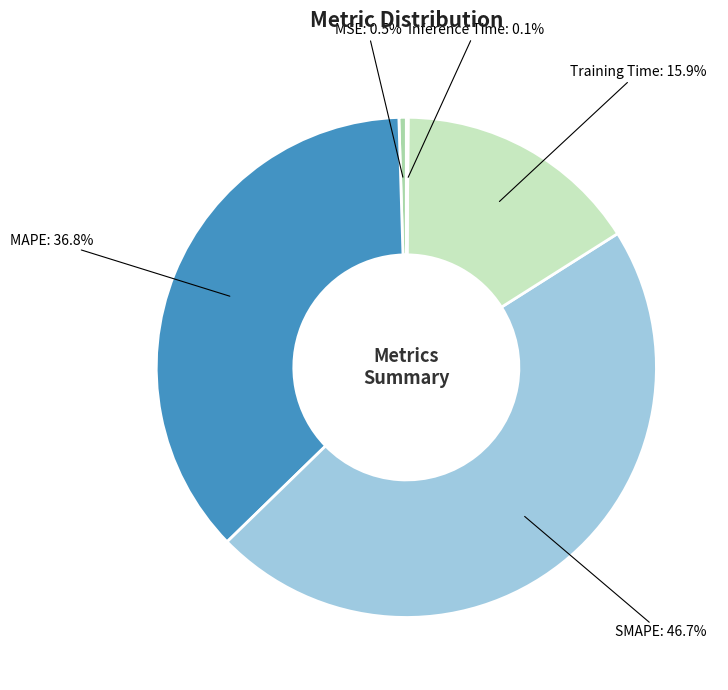

To the nearest percent, what is the average slice percentage?

20%